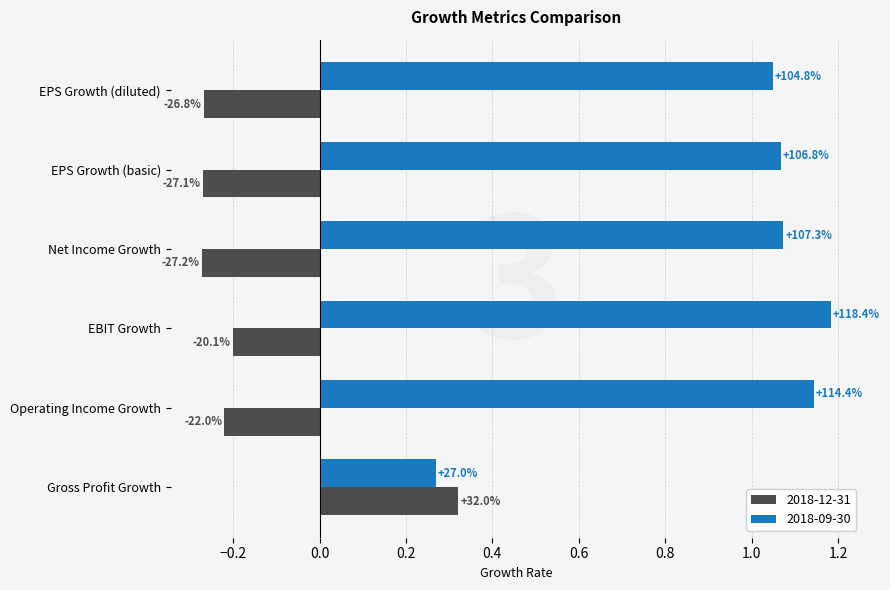

Reading left to right, transcribe all the data shown in this chart.

2018-12-31: 0.3	-0.2	-0.2	-0.3	-0.3	-0.3
2018-09-30: 0.3	1.1	1.2	1.1	1.1	1.0